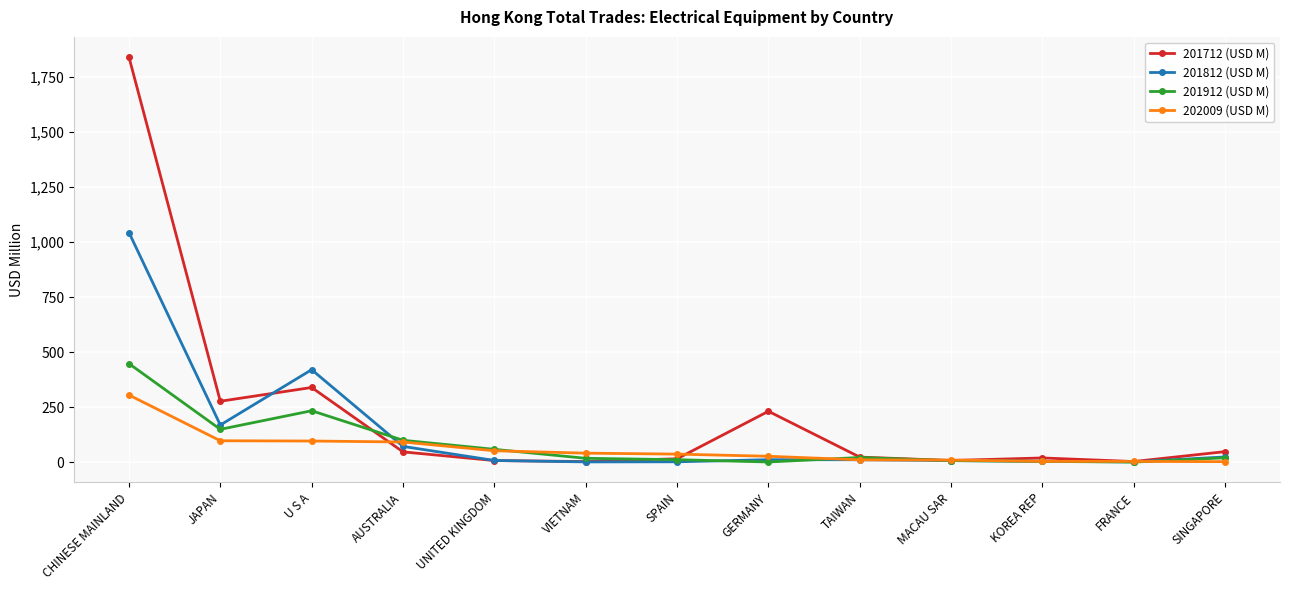

What is the label of the 8th point from the right?

VIETNAM